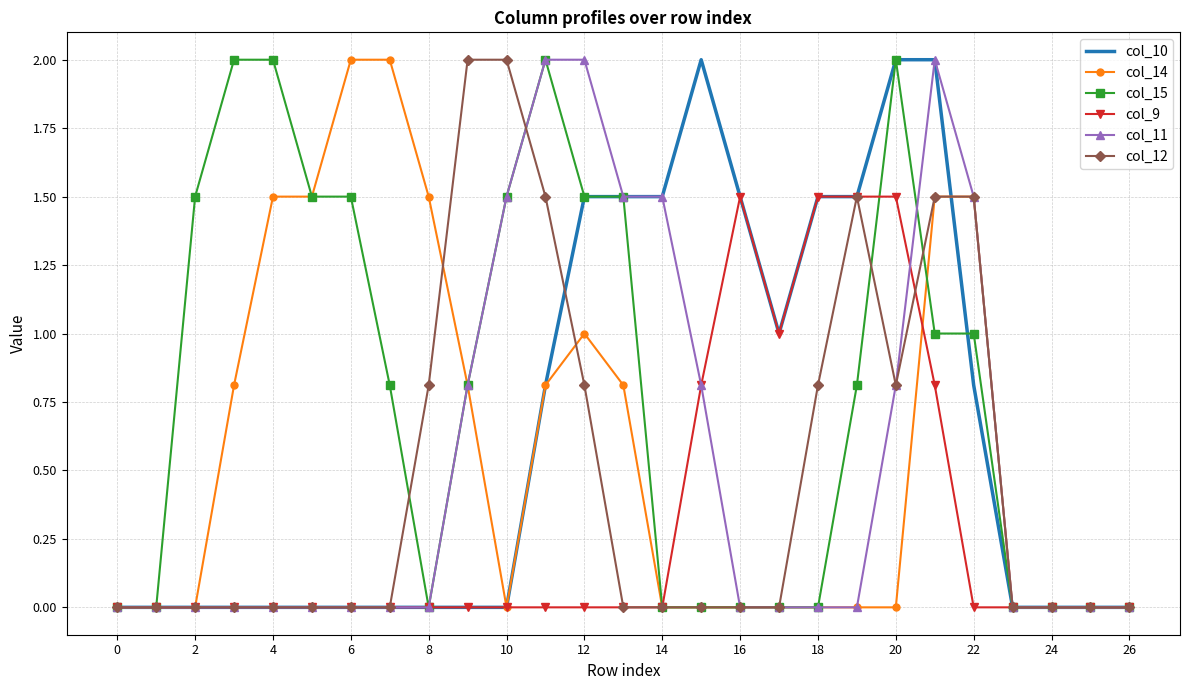

What is the highest value of the col_14 series?

2.0